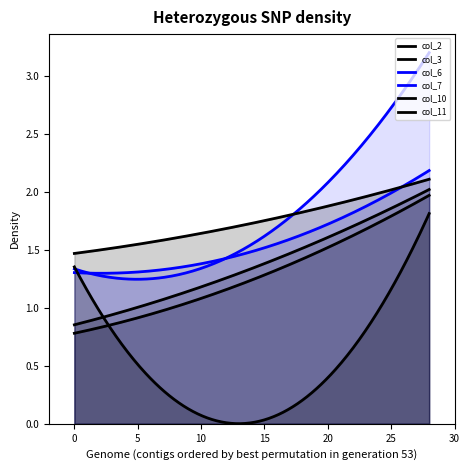

The value of col_2 at 28 is 2.0. True or false?

True